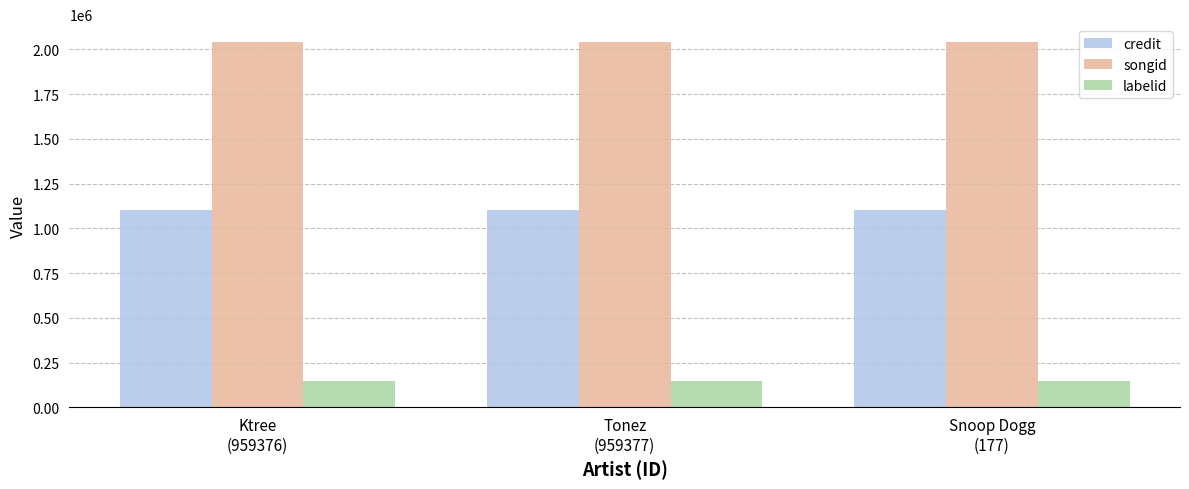

What is the average value of the songid series?

2038516